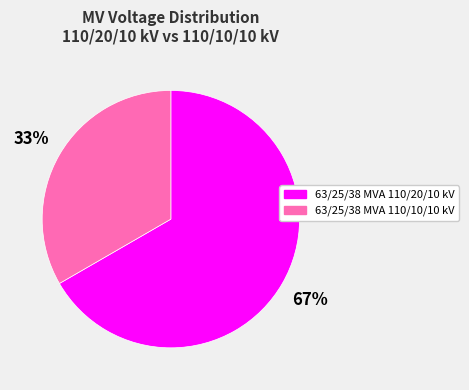

True or false: 63/25/38 MVA 110/10/10 kV accounts for 33% of the total.

True